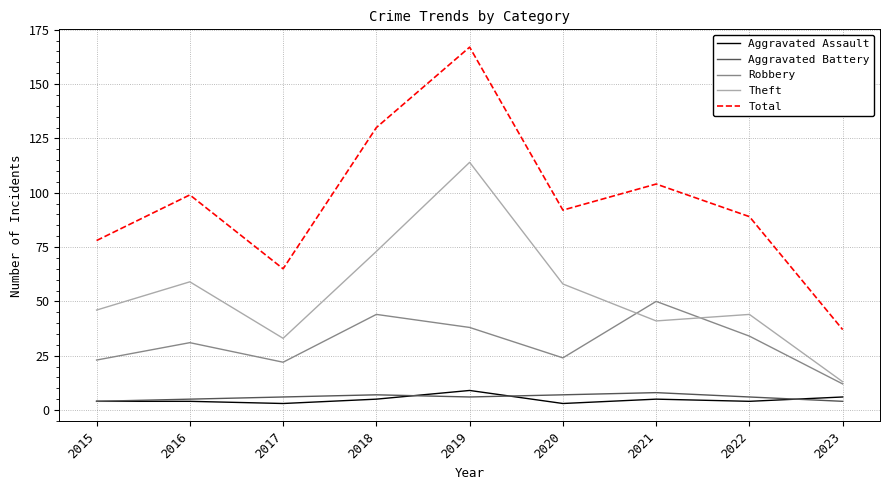

The Aggravated Assault series shows 4 at 2016. True or false?

True